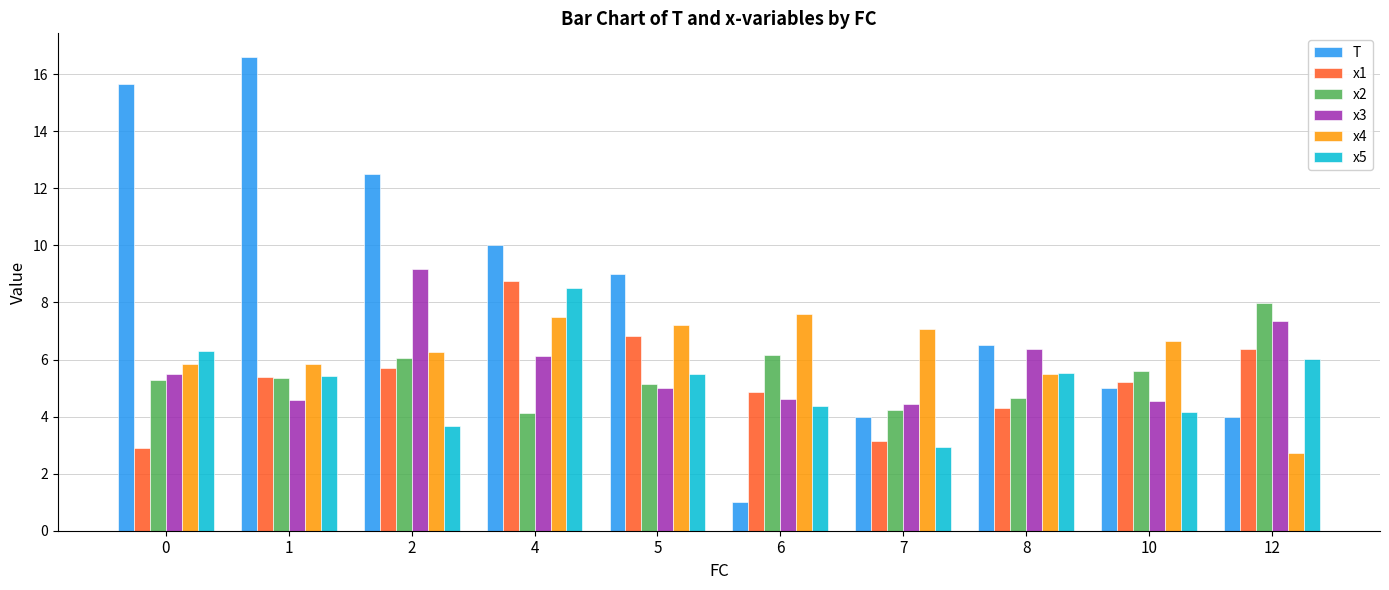

Which series has the largest total across all categories?

T